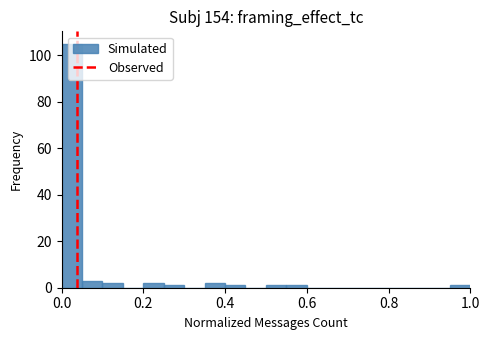

Around what value on the x-axis is the tallest bar? Give the approximate position of its centre, as read against the axis.

0.02